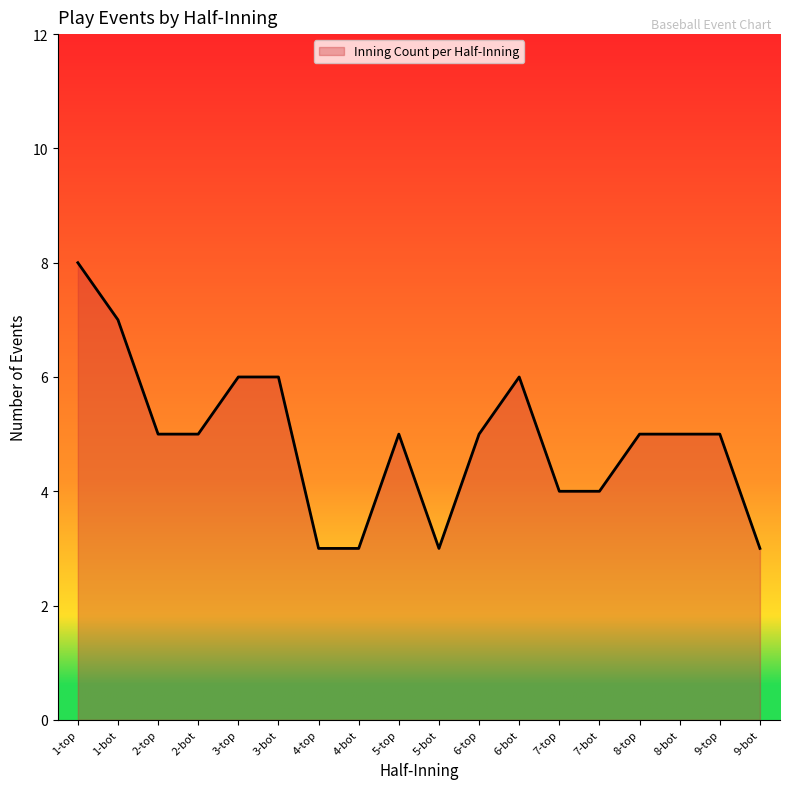

What is the smallest value displayed?

3